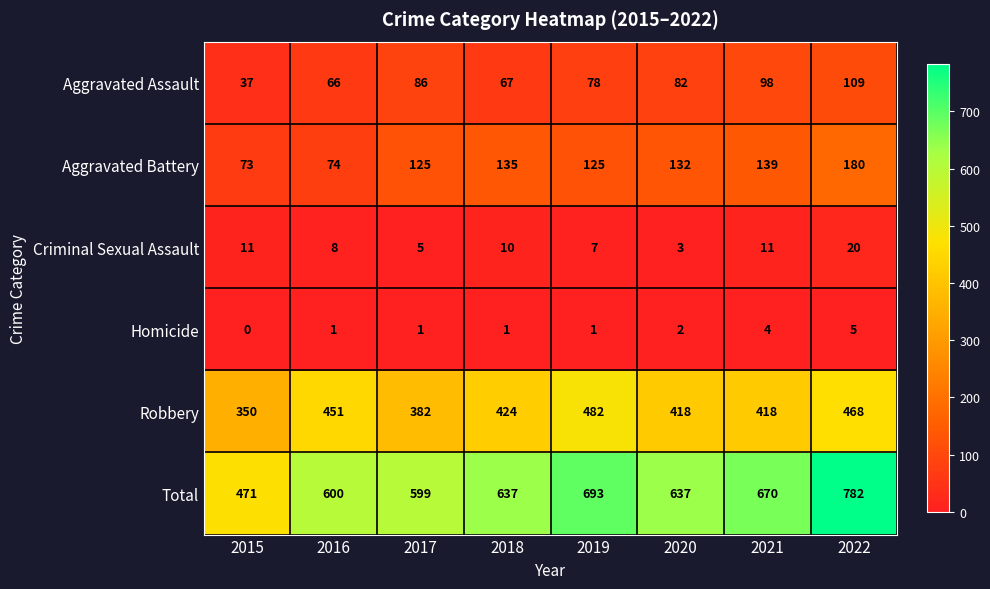

At 2019, list the series in order from largest to smallest.

Total, Robbery, Aggravated Battery, Aggravated Assault, Criminal Sexual Assault, Homicide